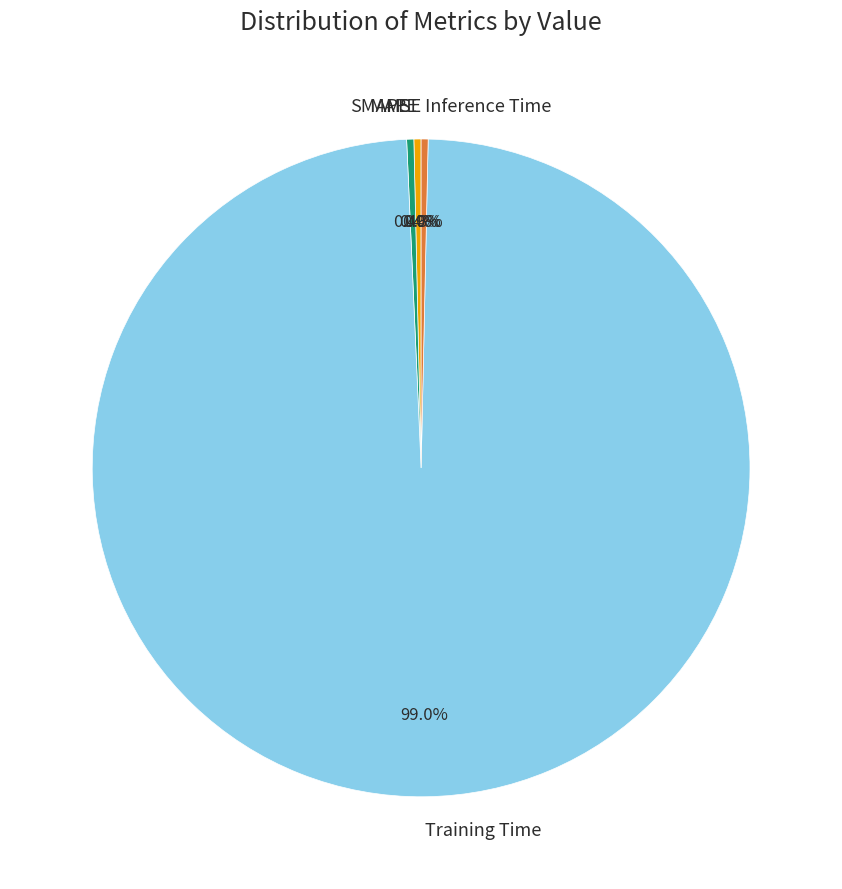

Which slice is the largest?

Training Time